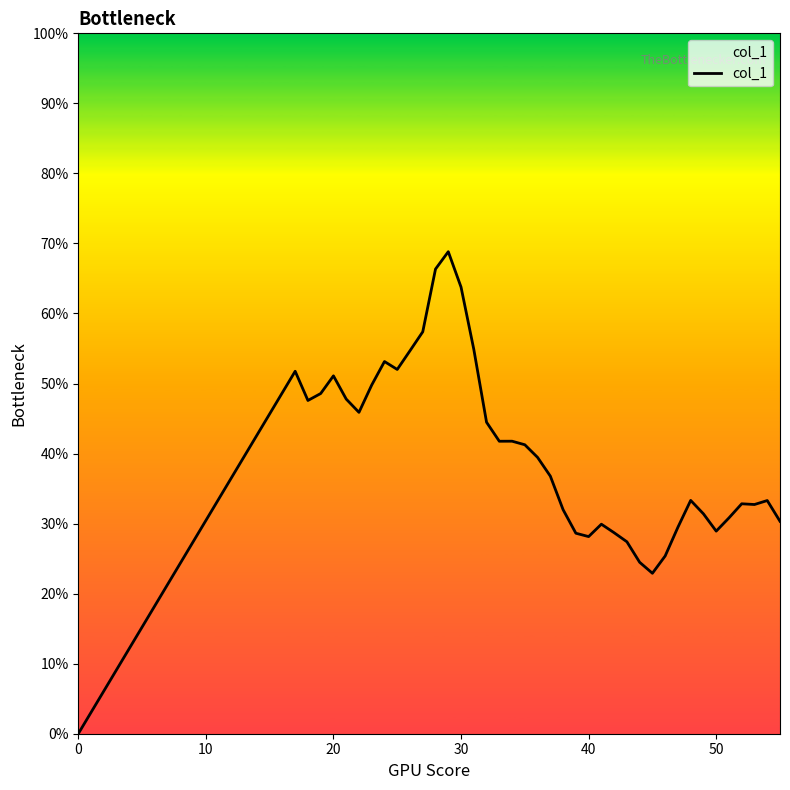

Does the chart display data point markers on the line(s)?

No